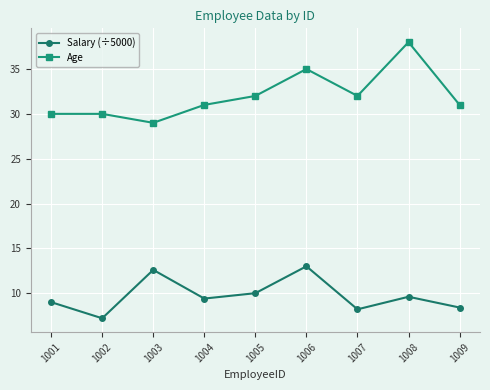

At 1003, list the series in order from smallest to largest.

Salary (÷5000), Age